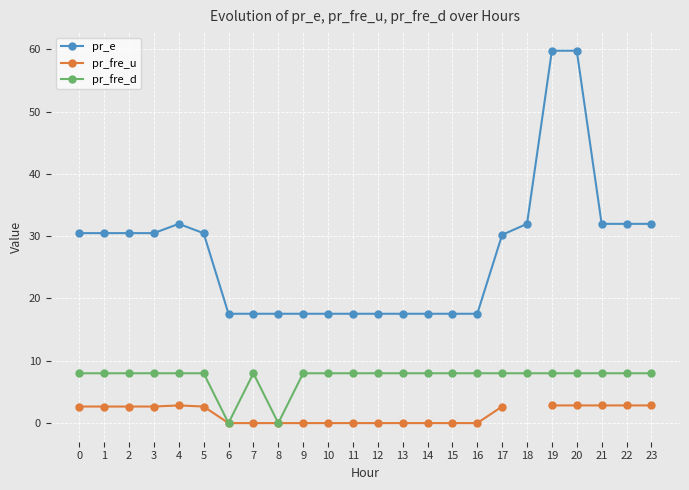

Where do pr_fre_u and pr_fre_d first cross each other?

7 and 8